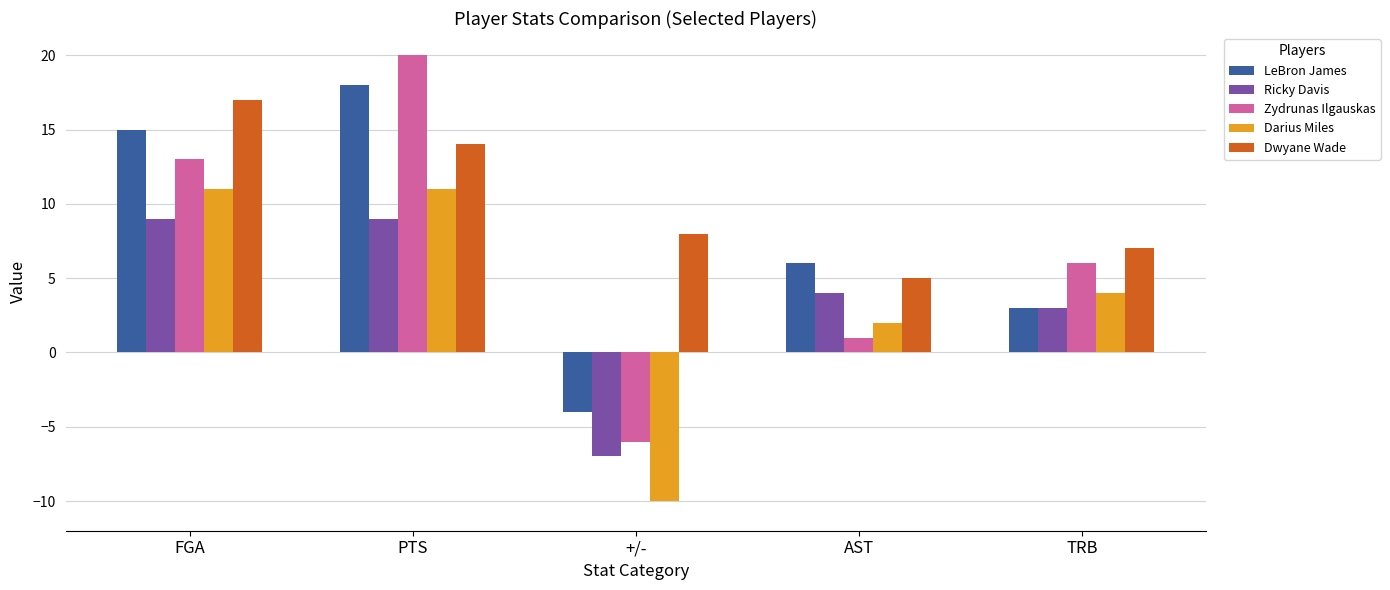

What is the label of the 4th bar from the right?

PTS